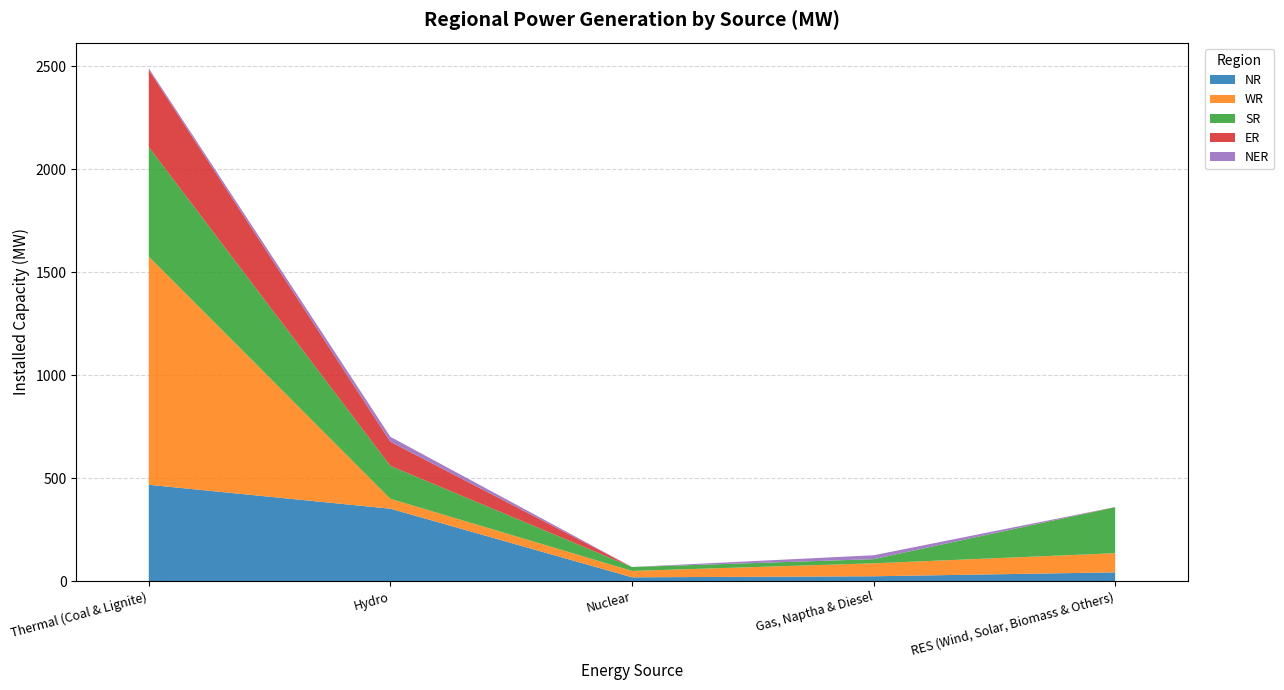

Reading left to right, what are all the values shown in this chart?

NR: 467	351	18	23	42
WR: 1108	48	31	63	93
SR: 532	160	19	20	223
ER: 374	117	0	0	1
NER: 8	24	0	19	0